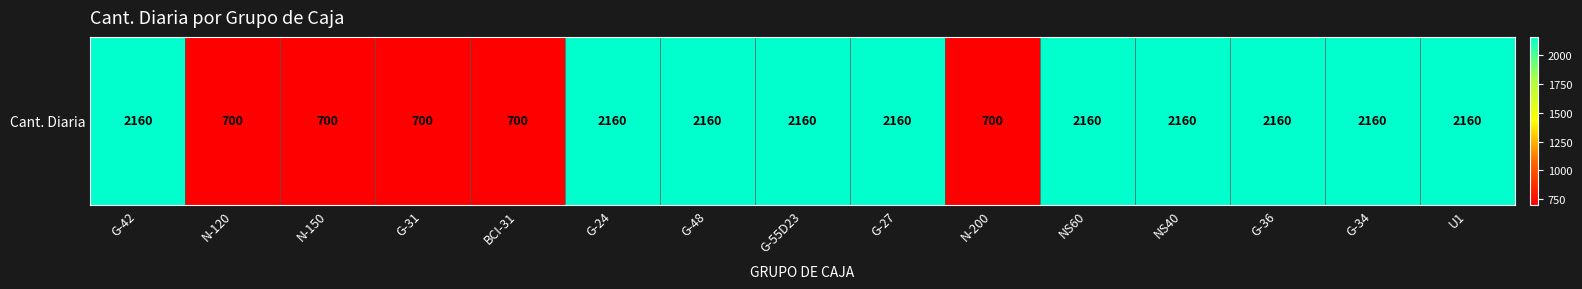

Which category has the lowest value across all series?

N-120